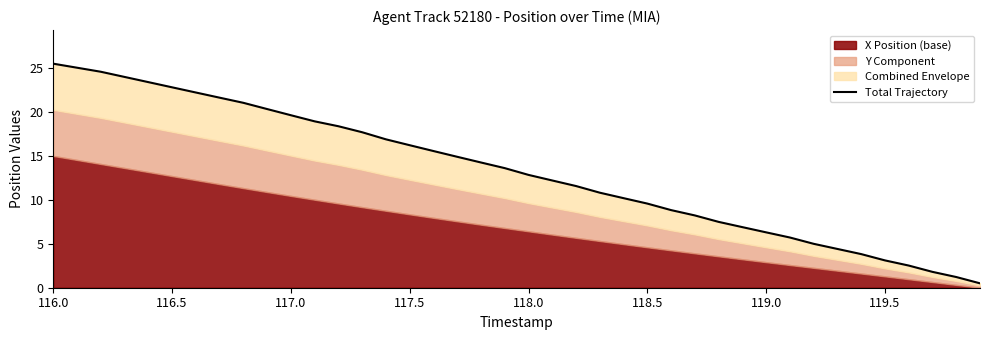

What is the difference between the maximum and minimum values?

25.0